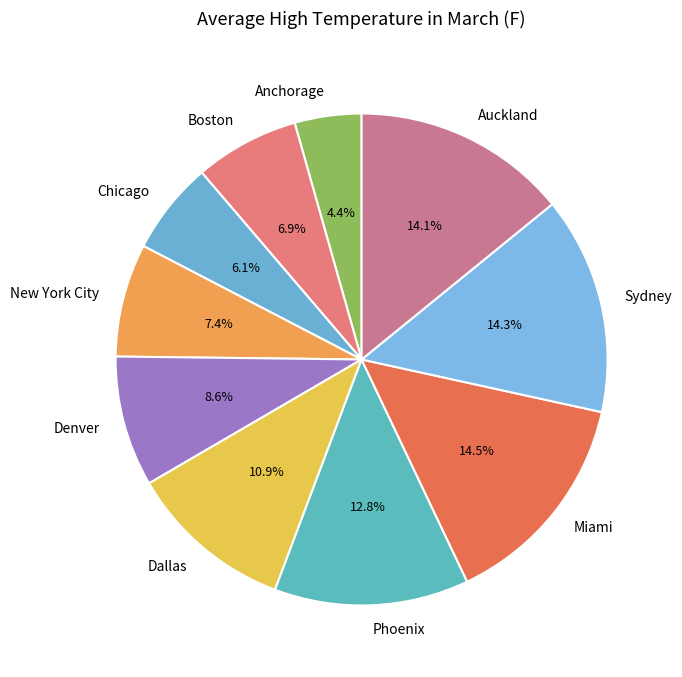

True or false: New York City accounts for 1% of the total.

False